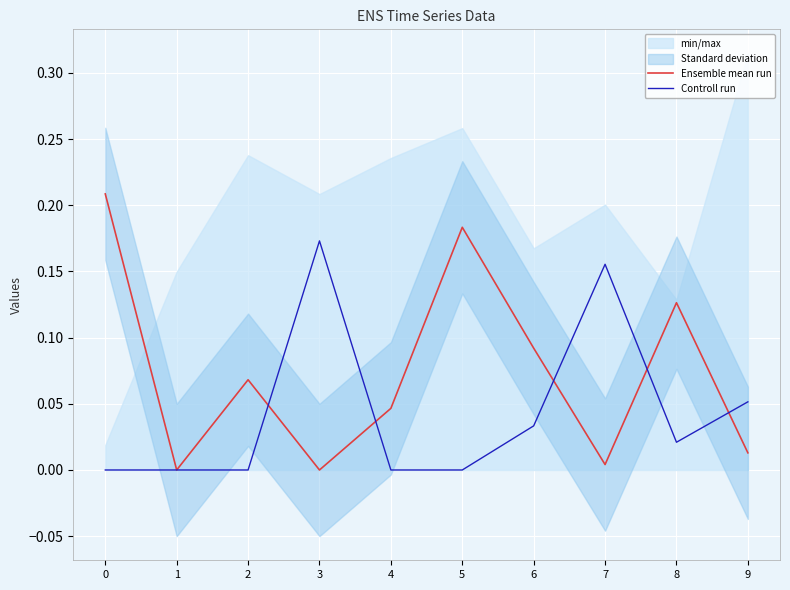

Does the chart display data point markers on the line(s)?

No